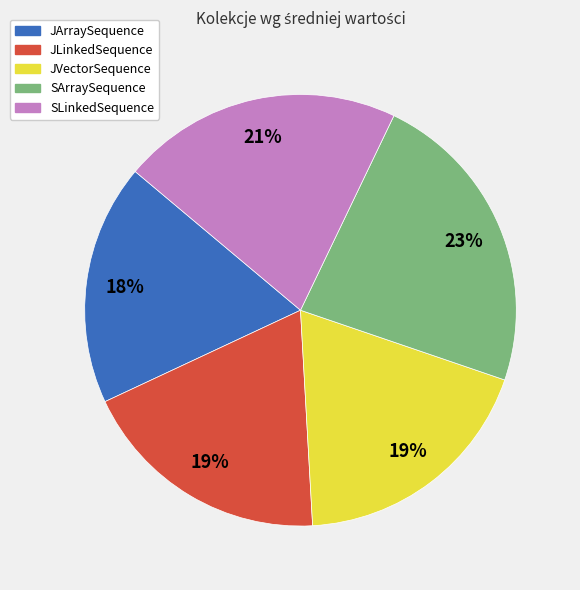

True or false: JLinkedSequence accounts for 31% of the total.

False